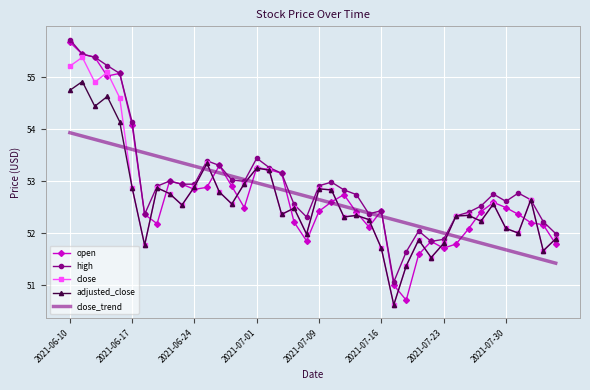

What is the smallest value displayed?

50.6